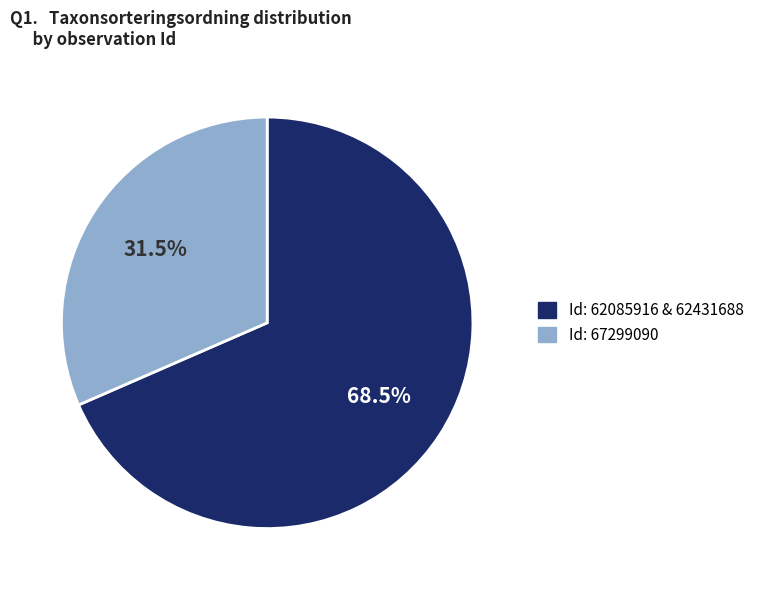

Does any single category account for the majority?

Yes